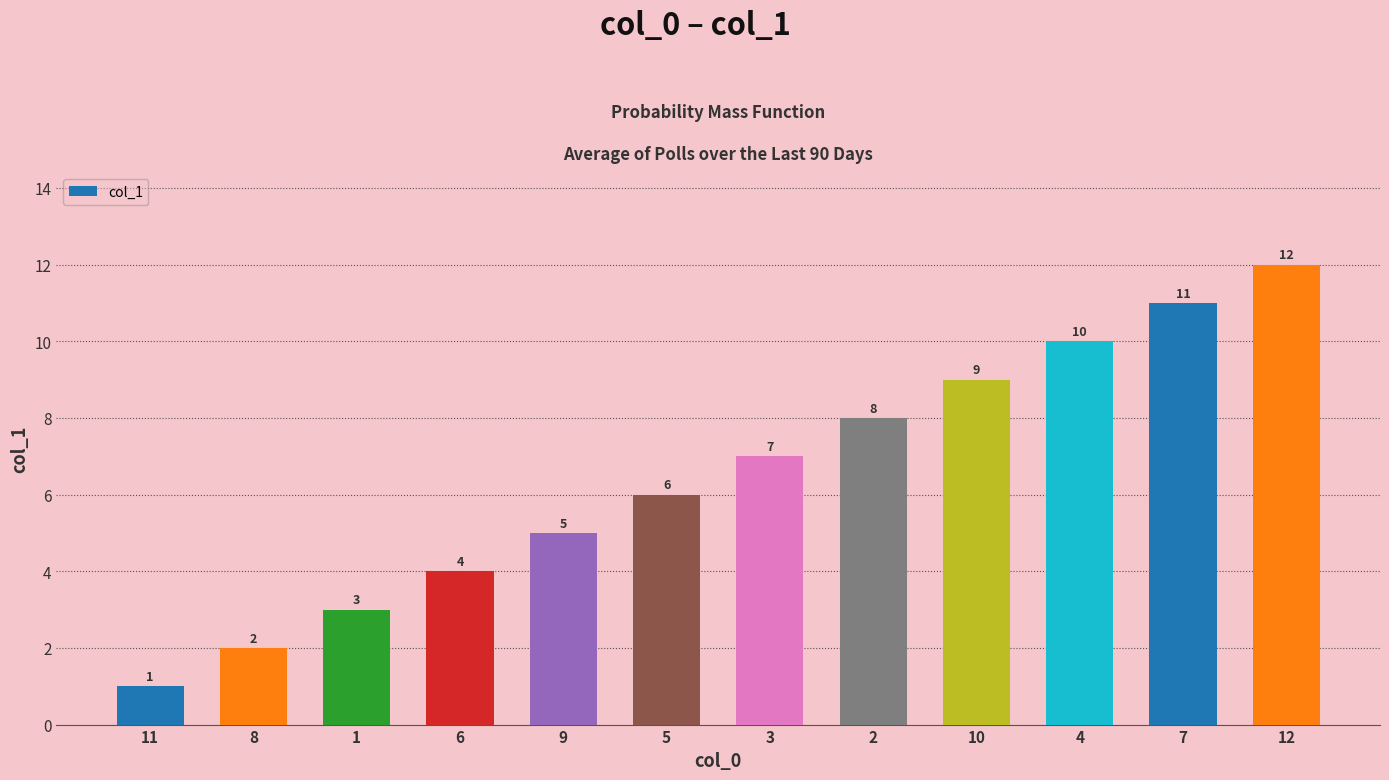

What is the difference between the second highest and minimum values?

10